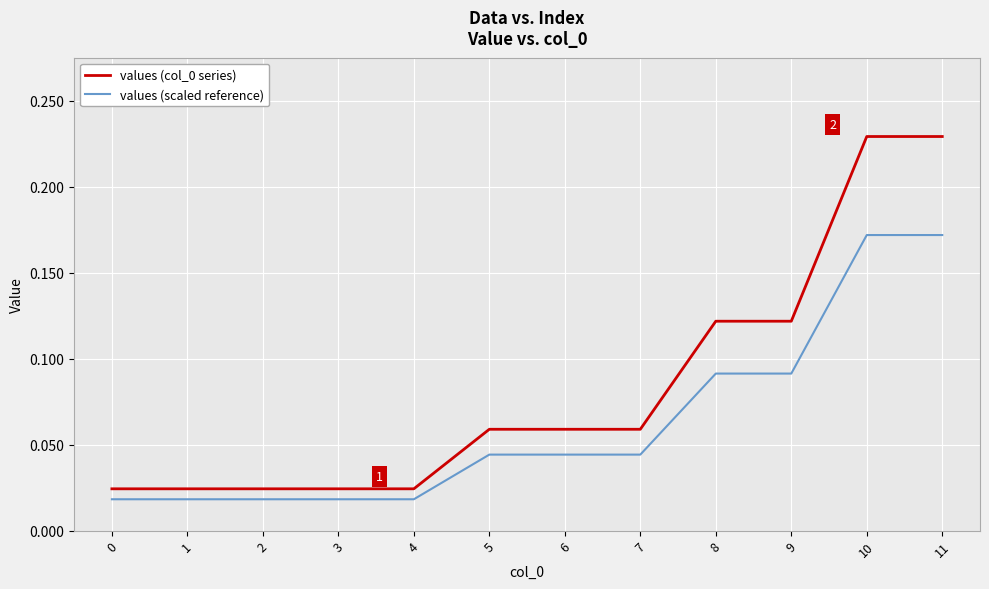

True or false: values (scaled reference) and values (col_0 series) intersect in this chart.

False